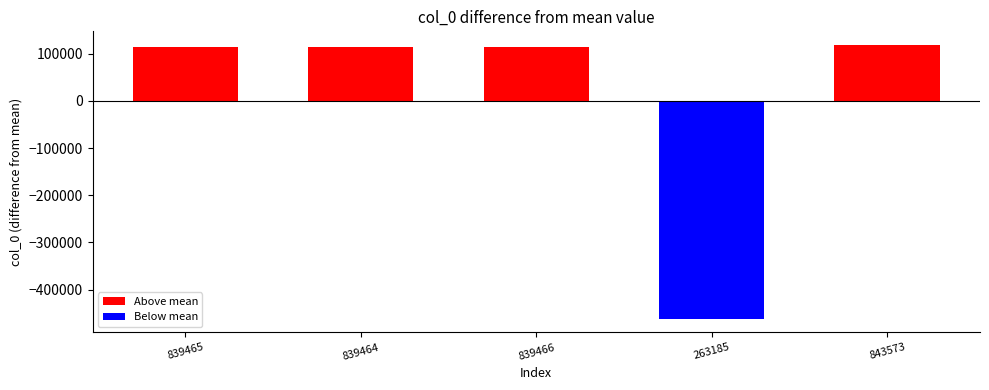

How many bars are there in total?

5